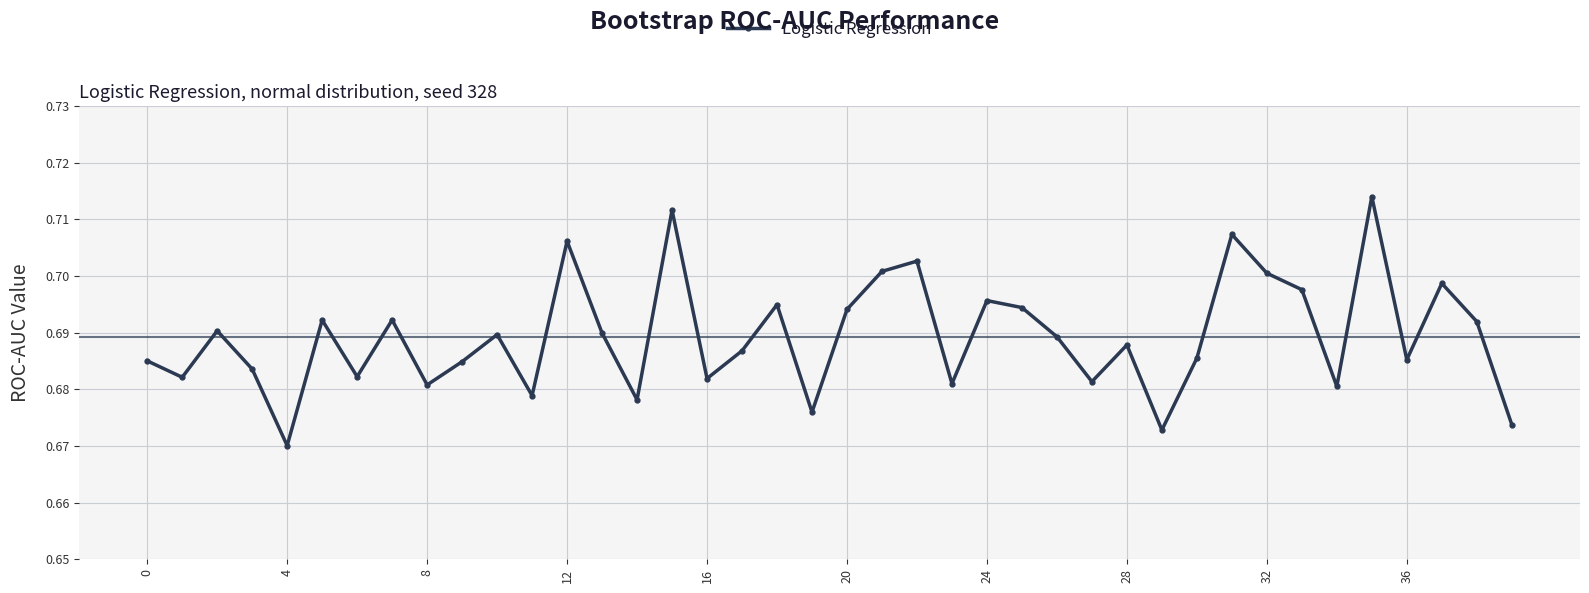

How many values are between 0 and 1?

40